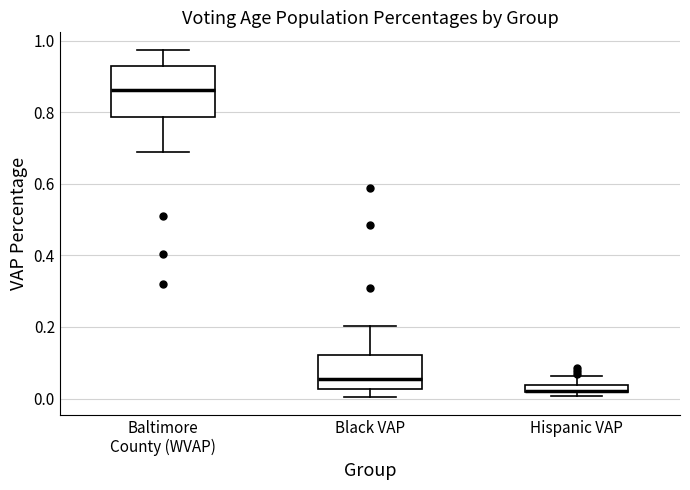

Where is the lower edge of the box for Baltimore County (WVAP) on the y-axis? The values are not printed on the chart, so give them approximately, as read against the axis.

0.78